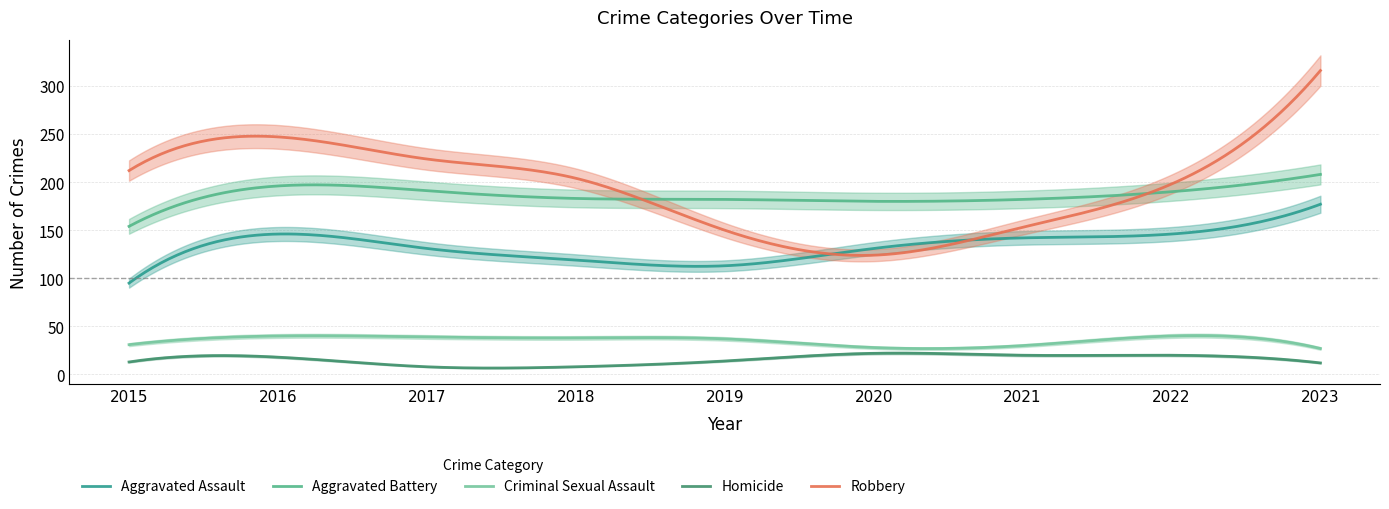

Is it true that Aggravated Battery equals 39 at 2015?

False